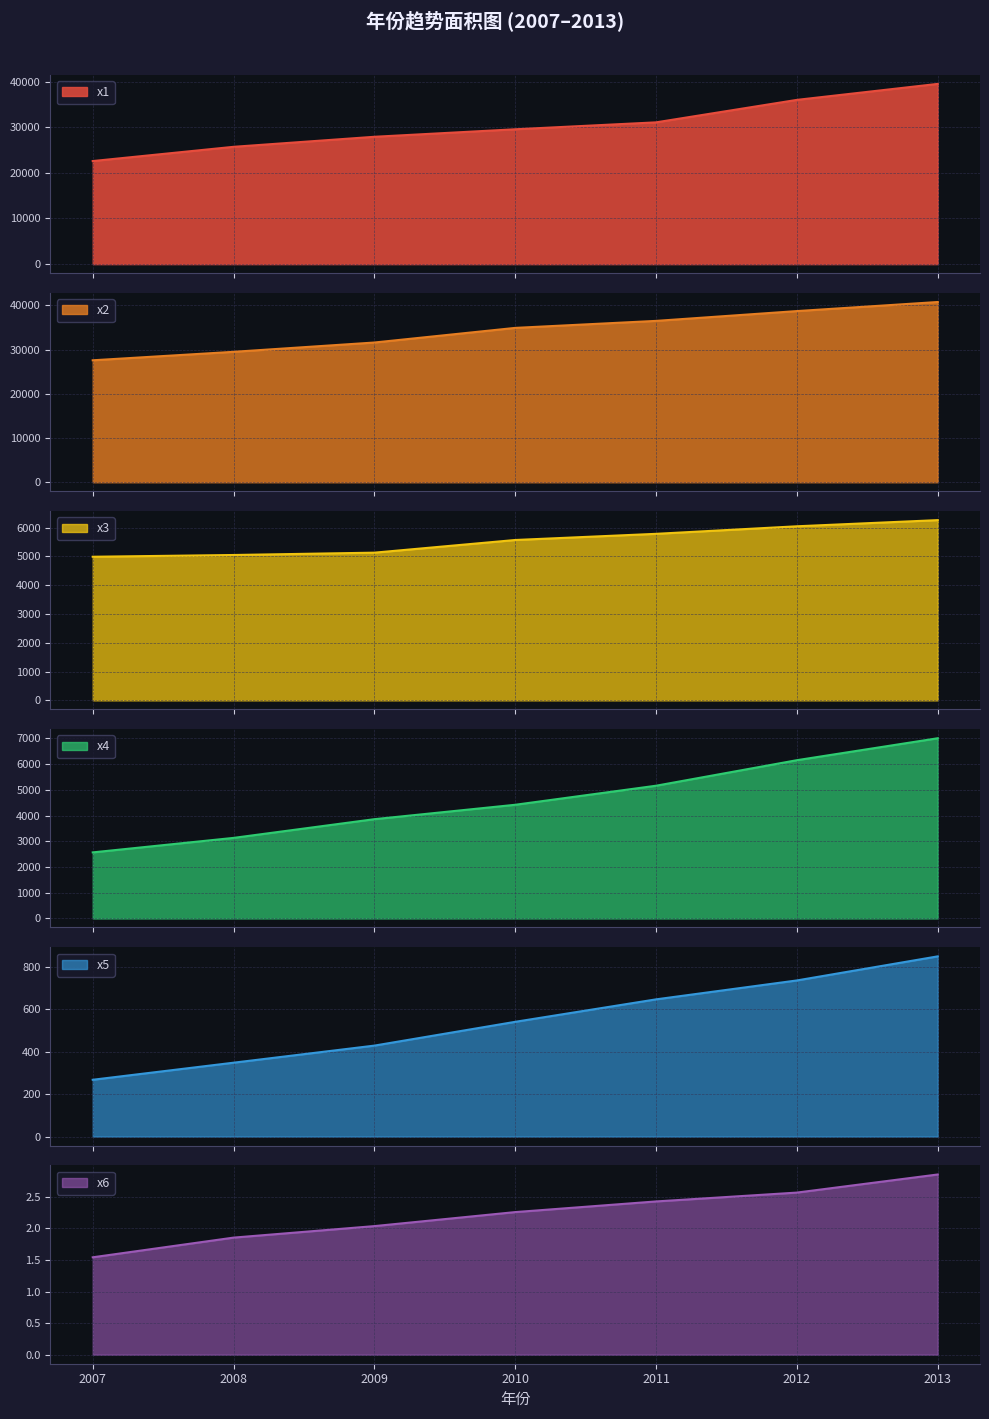

At which label is x1 closest to 31030?

2011